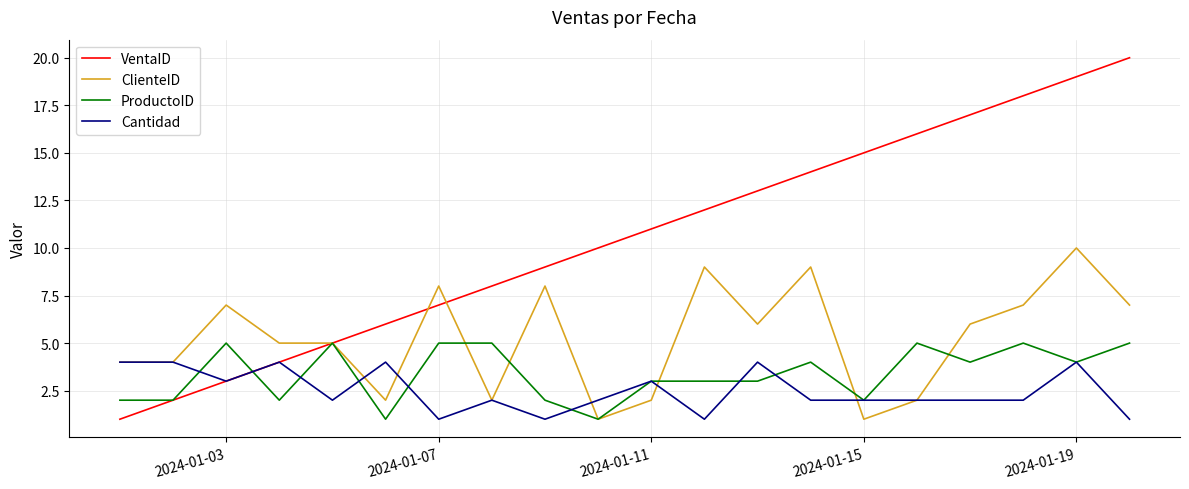

Rank the series by their maximum value, from lowest to highest.

Cantidad, ProductoID, ClienteID, VentaID